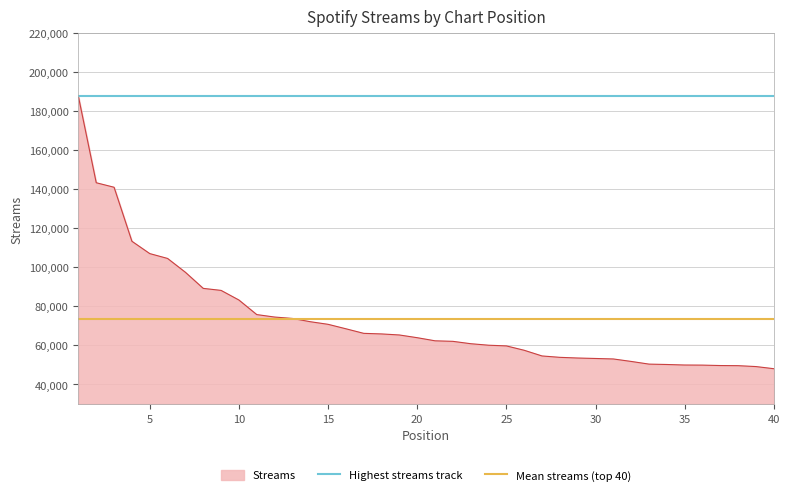

What is the highest value of the Streams series?

187540